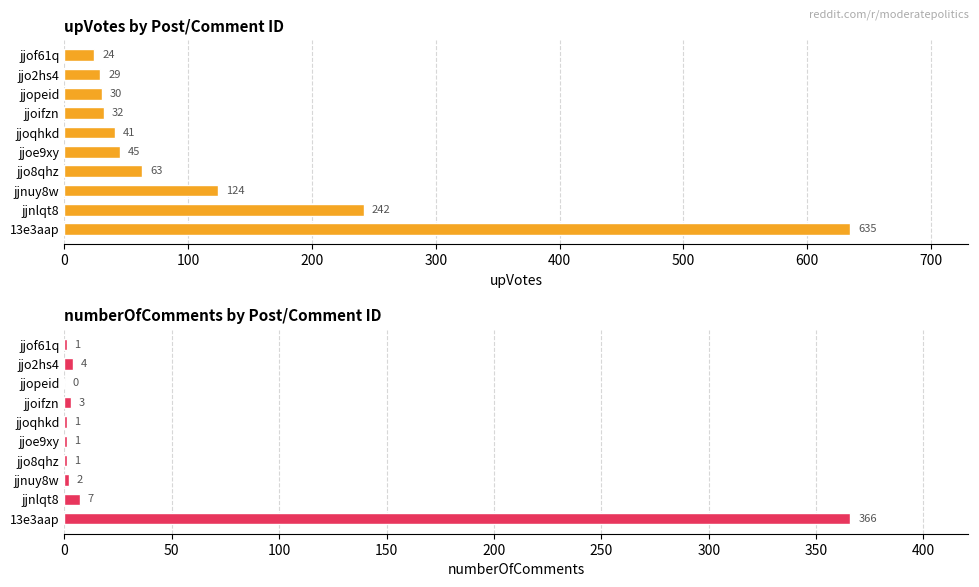

What is the highest value of the numberOfComments series?

366